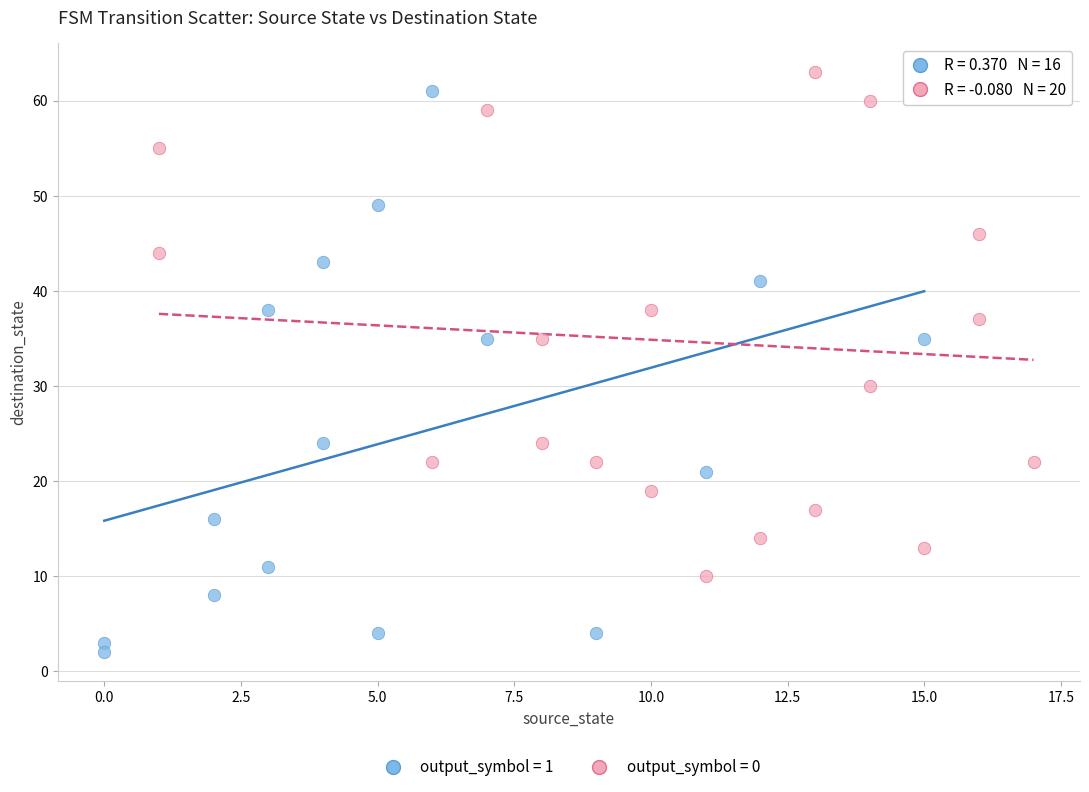

Which series has the largest Y range (max minus min)?

output_symbol = 1